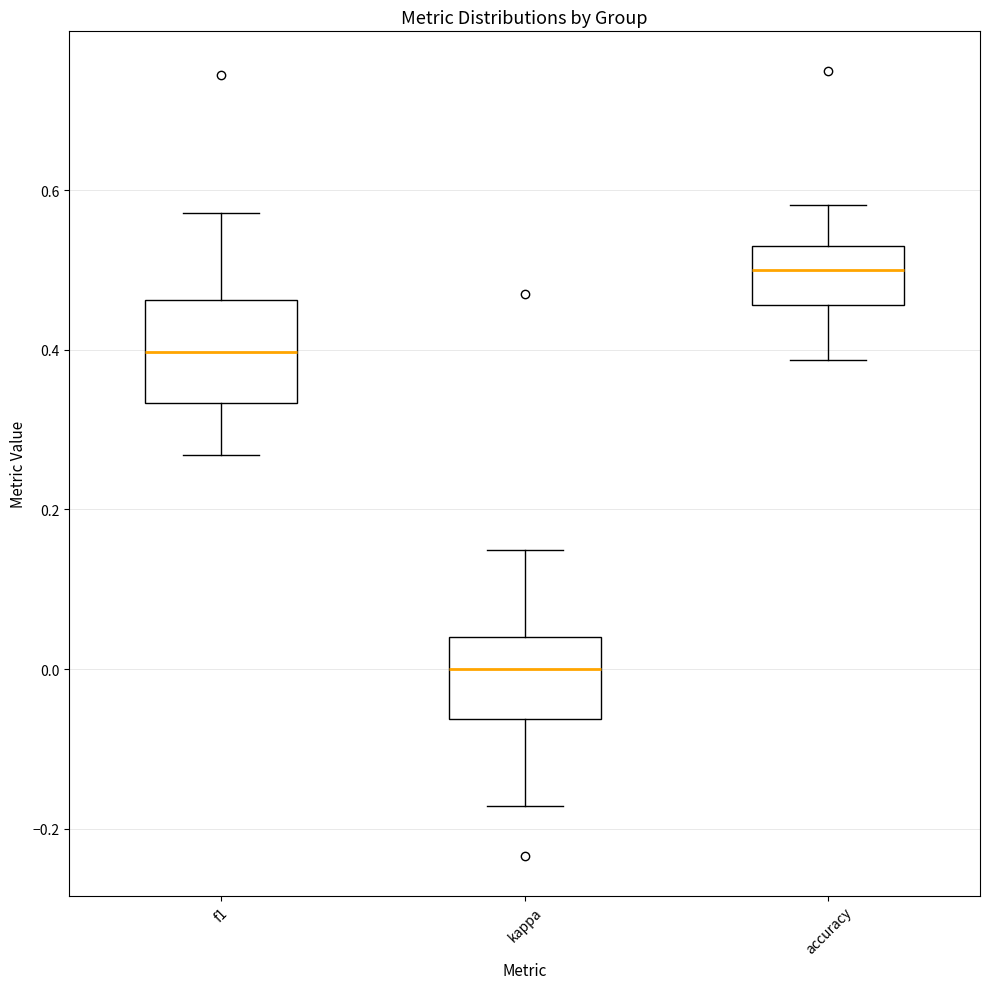

Which box has the highest median line?

accuracy